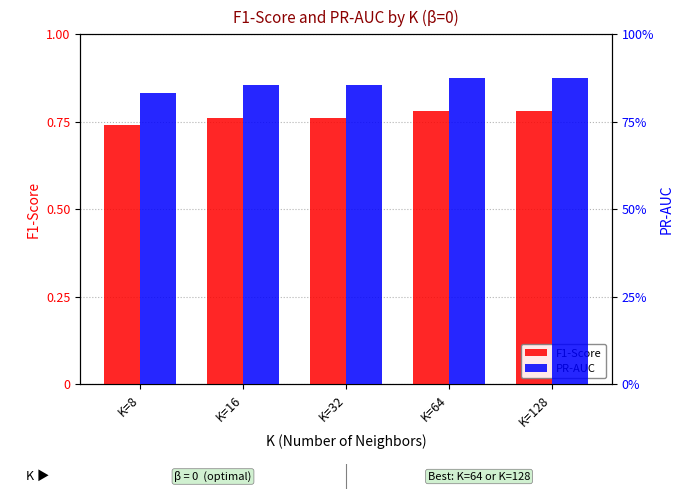

What is the spread (max minus min) of values at K=64?

0.1